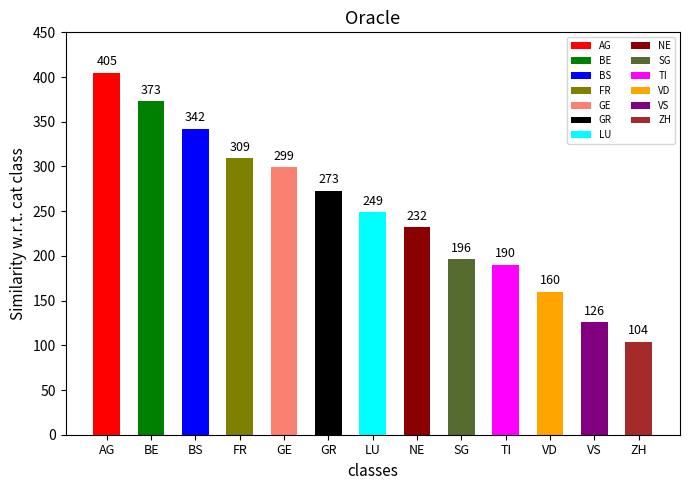

List the labels in order of value, smallest first.

ZH, VS, VD, TI, SG, NE, LU, GR, GE, FR, BS, BE, AG